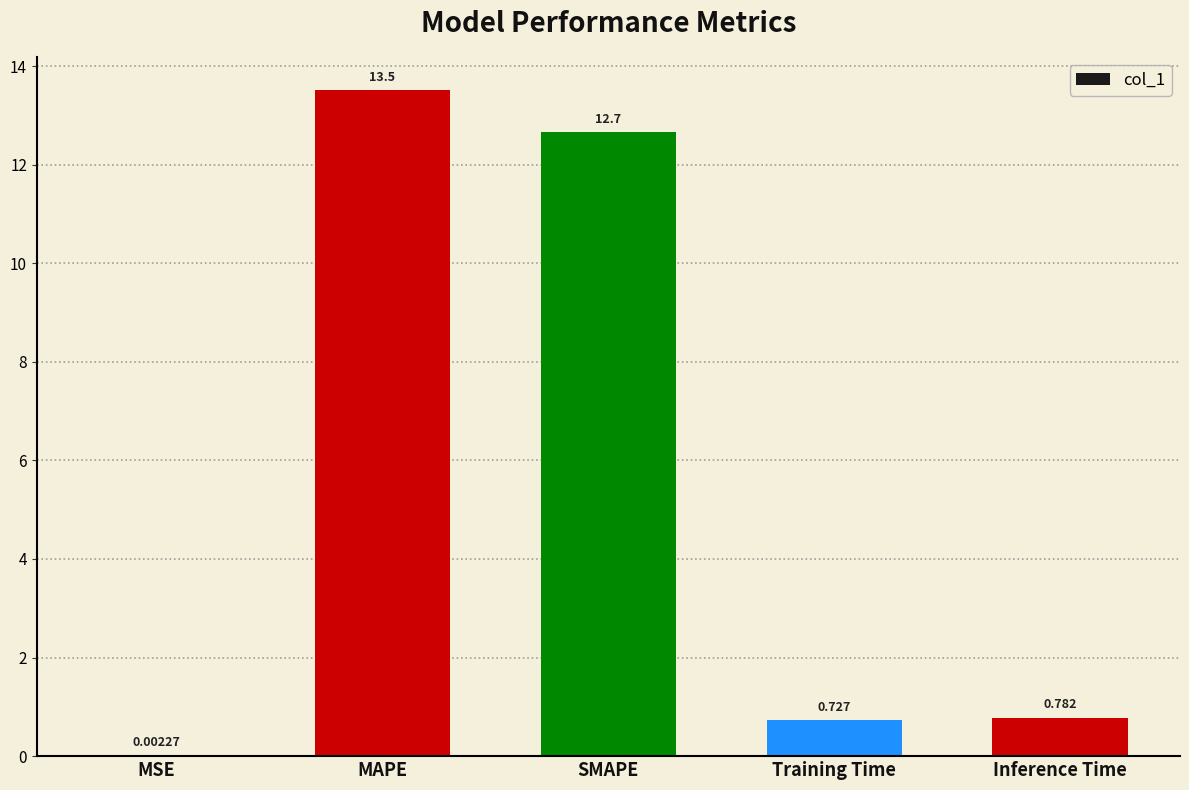

Which category has the highest value across all series?

MAPE